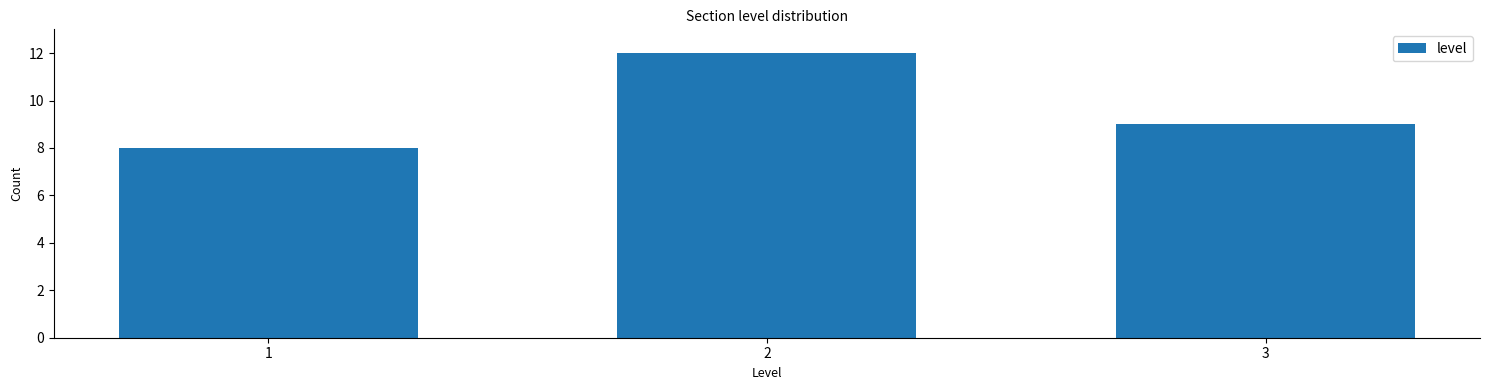

Reading left to right, what are all the values shown in this chart?

1=8	2=12	3=9